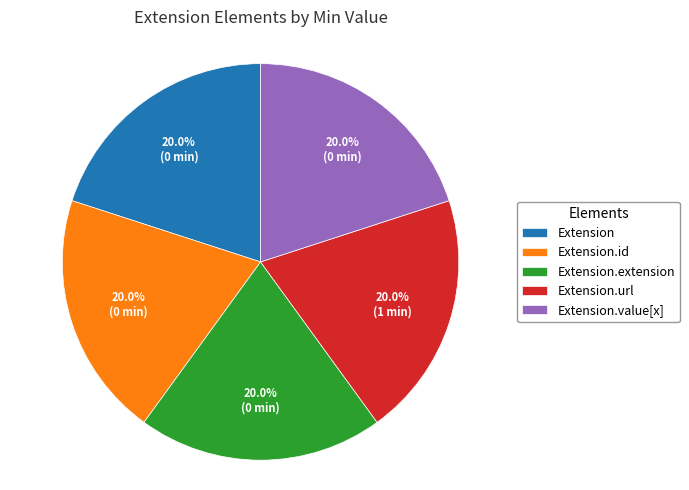

Do Extension.value[x] and Extension.extension together represent more than half of the pie?

No